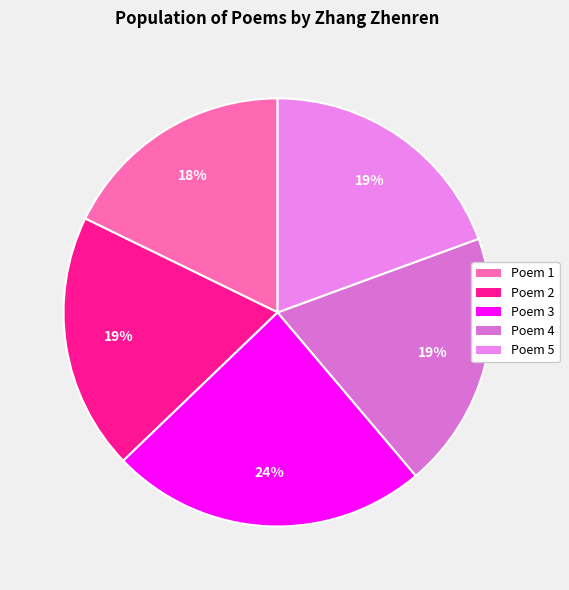

How many slices are in this pie chart?

5